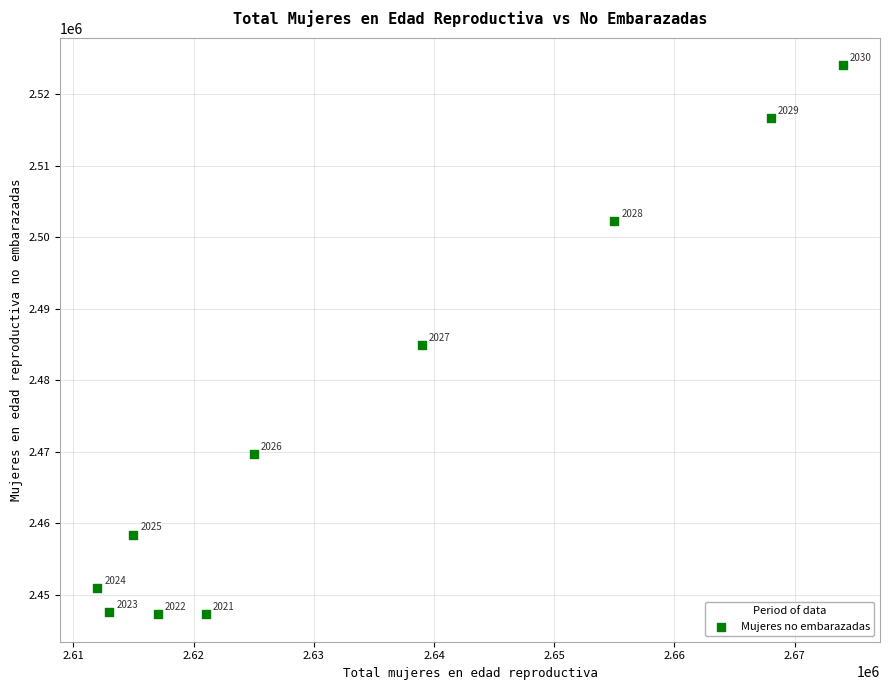

What Y value in the scatter plot is closest to 2485662?

2484881.0